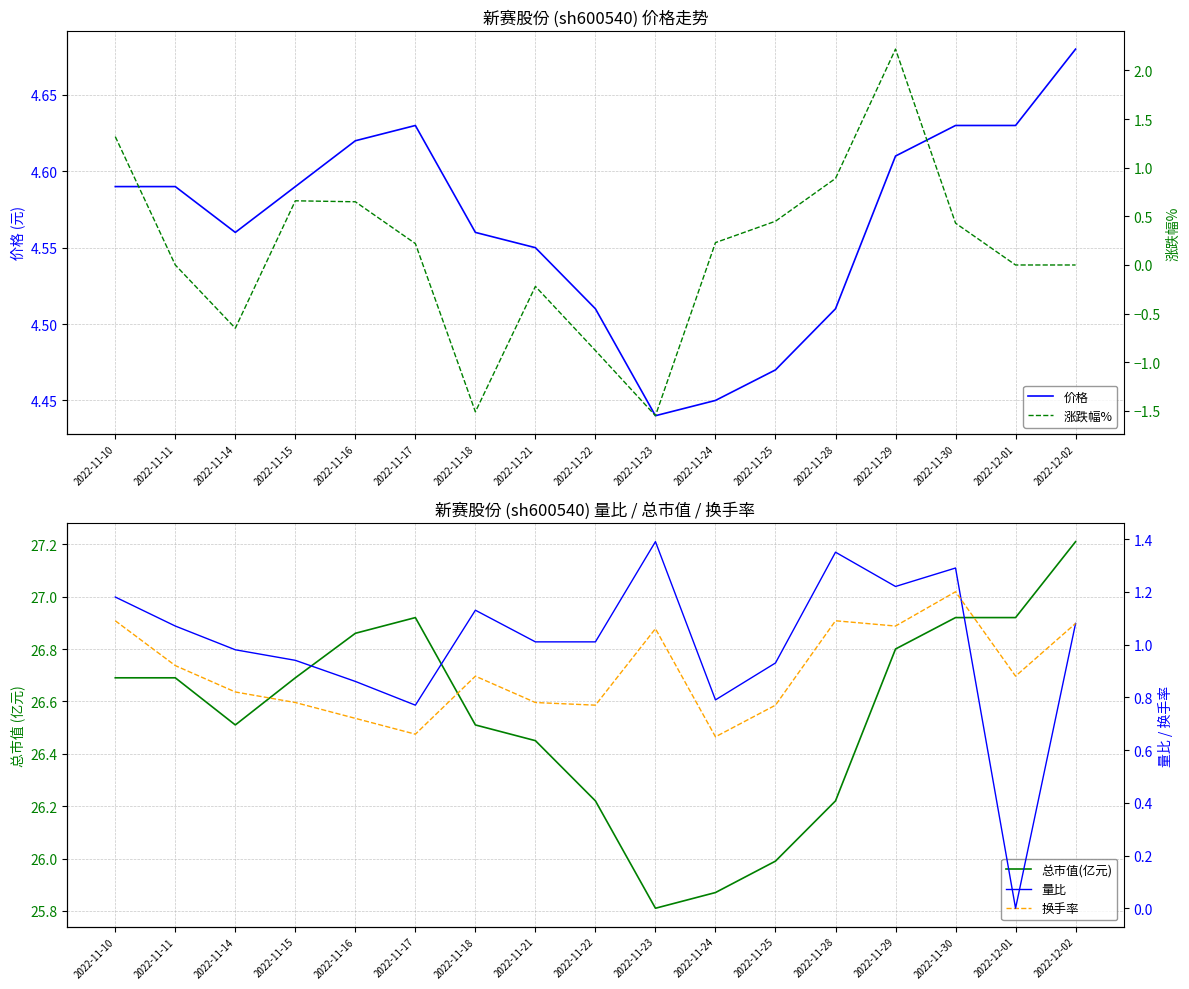

What is the label of the 17th point from the left?

2022-12-02